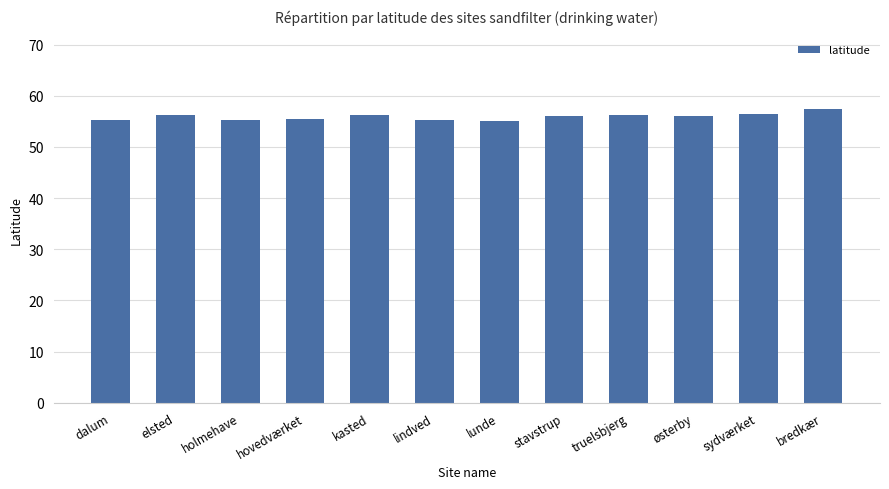

What is the change in value from dalum to stavstrup?

+0.8